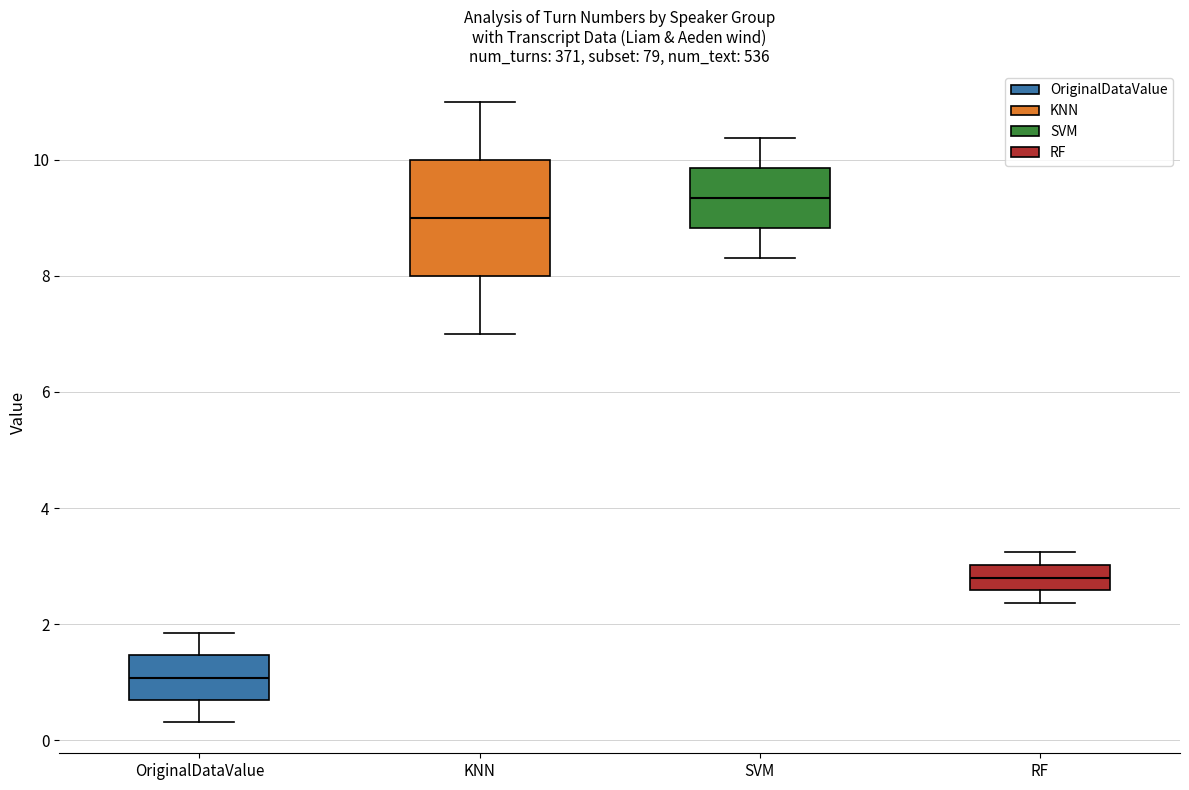

Reading left to right, transcribe this box plot: for each box, give where its median line is, the range the box spans, and where its two whiskers end, as read against the y-axis. The values are not printed on the chart, so give them approximately, as read against the axis.

OriginalDataValue: median 1.0, box 0.6 to 1.4, whiskers 0.4 to 1.8
KNN: median 9.0, box 8.0 to 10.0, whiskers 7.0 to 11.0
SVM: median 9.4, box 8.8 to 9.8, whiskers 8.4 to 10.4
RF: median 2.8, box 2.6 to 3.0, whiskers 2.4 to 3.2